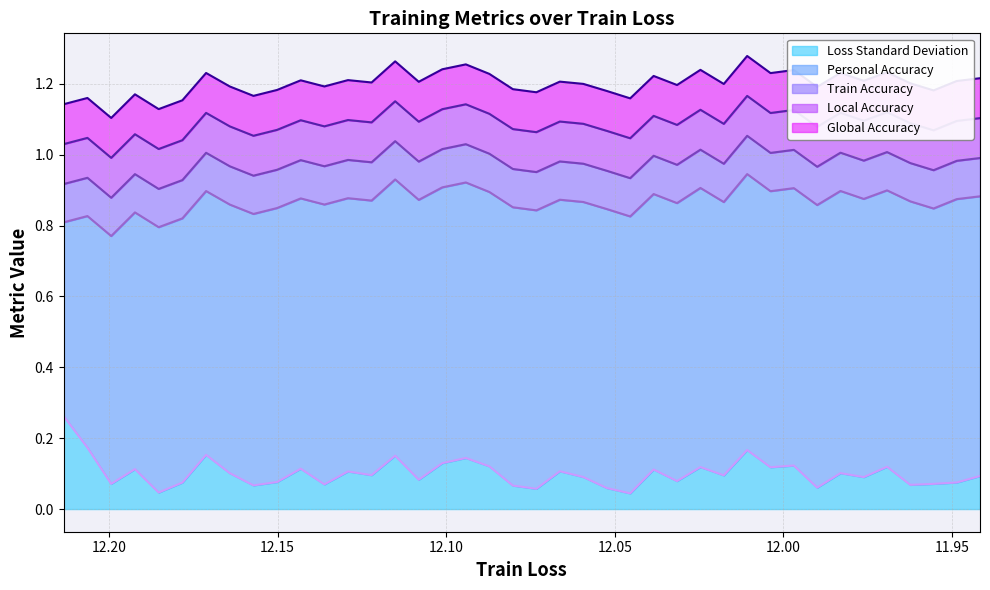

What is the lowest value of the Train Accuracy series?

0.1